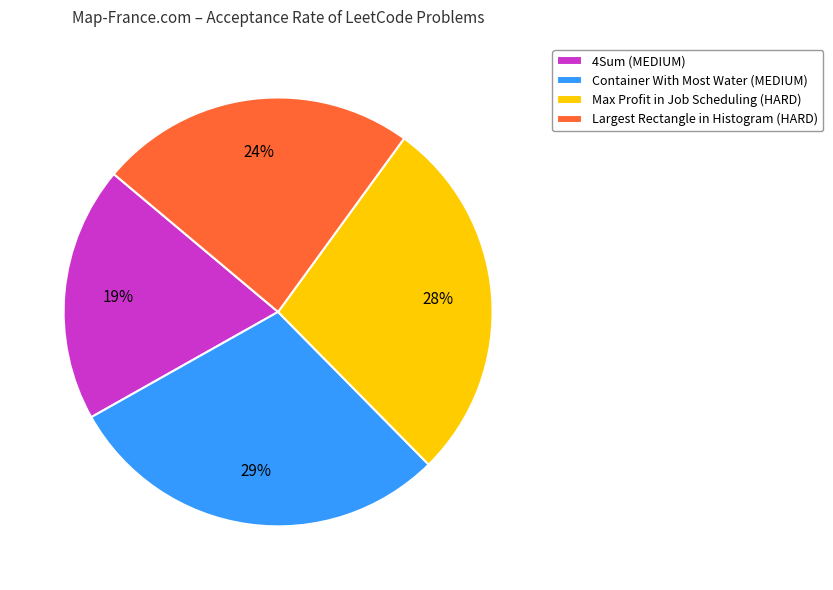

Does Max Profit in Job Scheduling (HARD) account for over 50% of the chart?

No